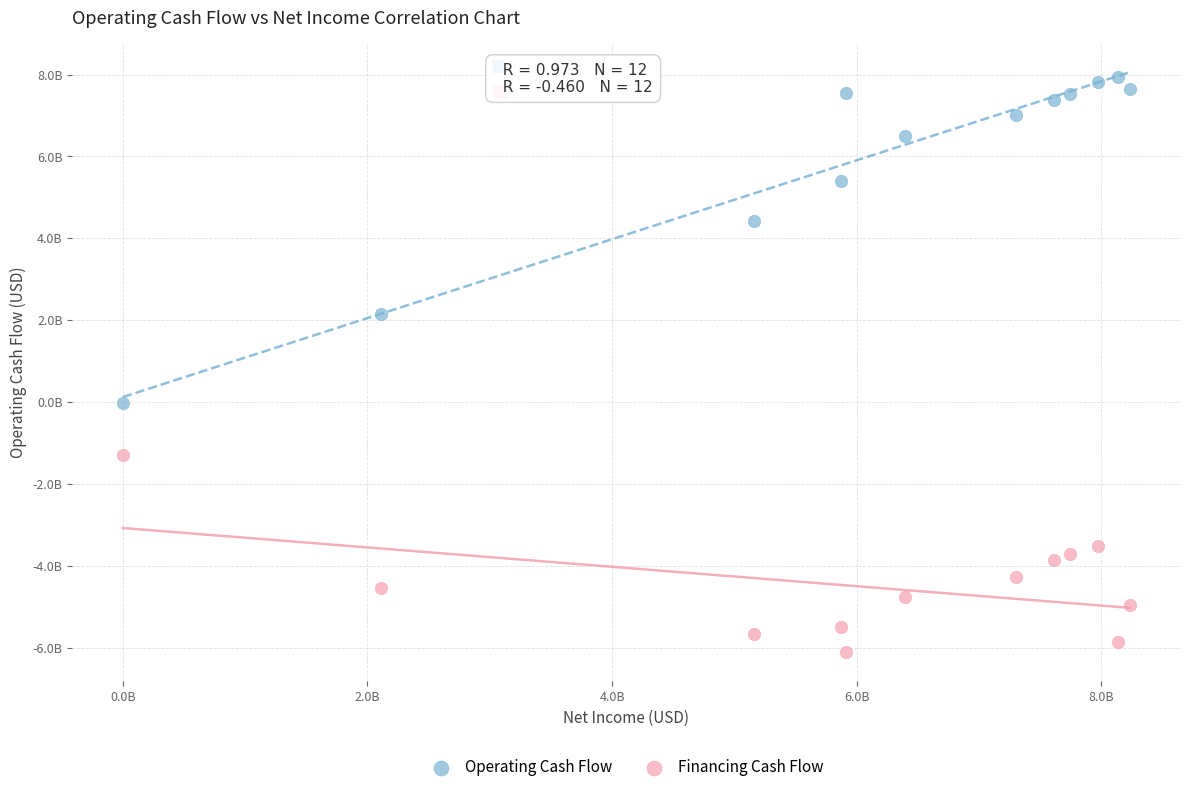

Which series reaches the maximum Y coordinate?

Operating Cash Flow